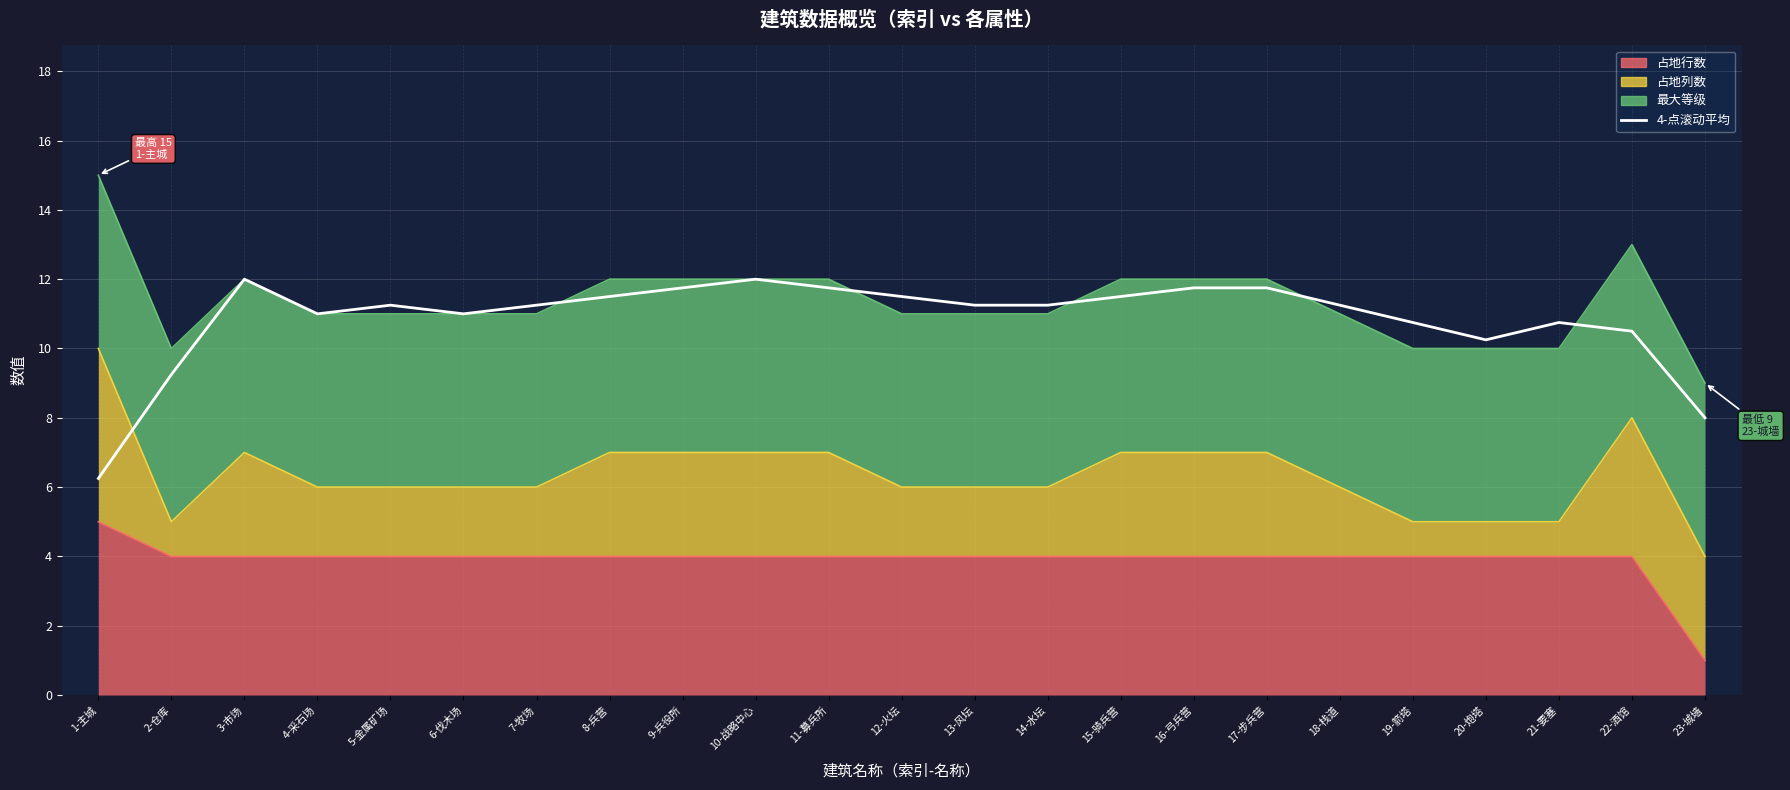

What is the sum of the values at 15-骑兵营 and 2-仓库?

20.8